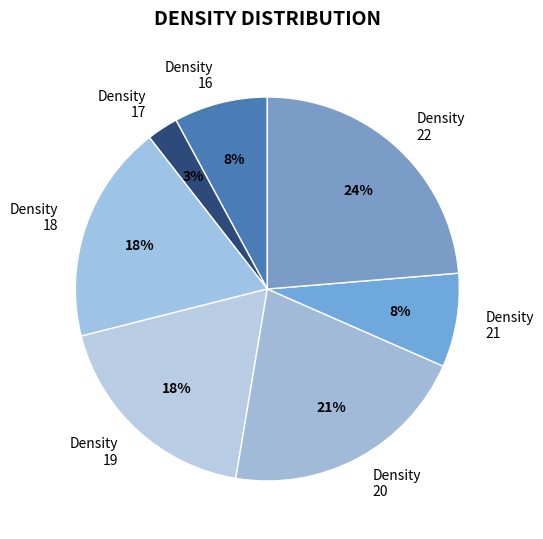

Which slice is the smallest?

Density 17